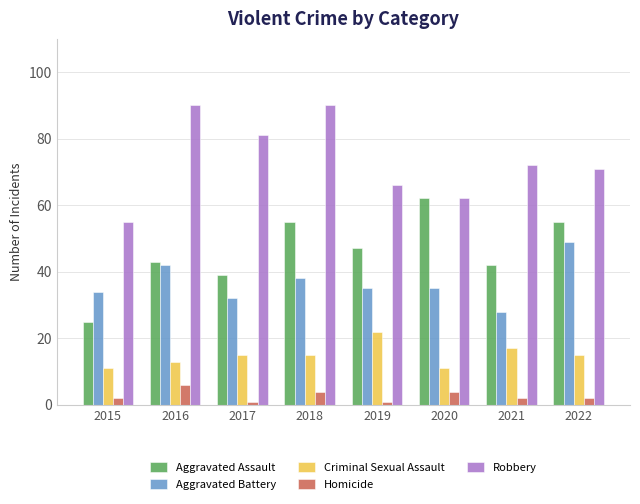

Is the value of Robbery at 2017 greater than the value of Criminal Sexual Assault at 2017?

Yes